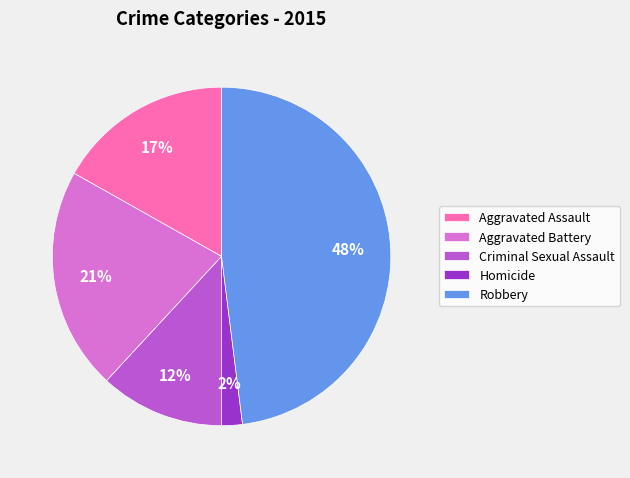

The Homicide slice represents 15% of the pie. True or false?

False